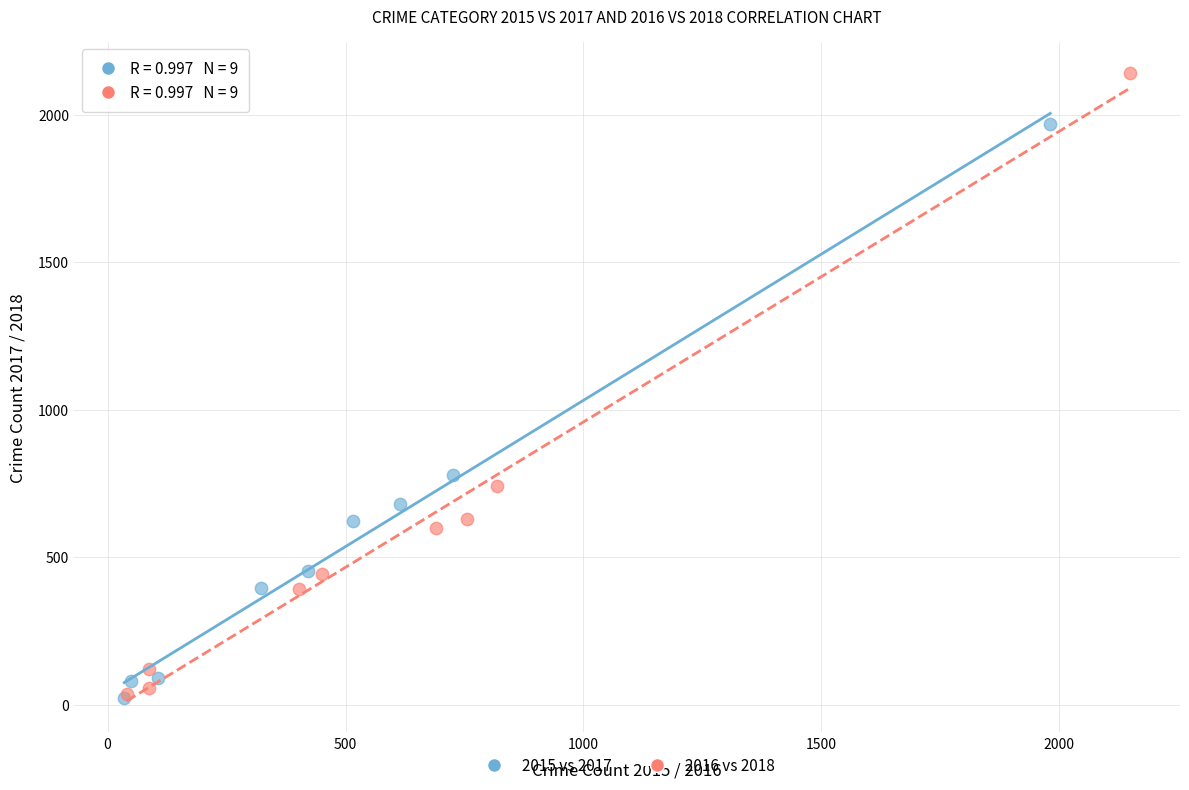

Which series contains the highest Y value?

2016 vs 2018